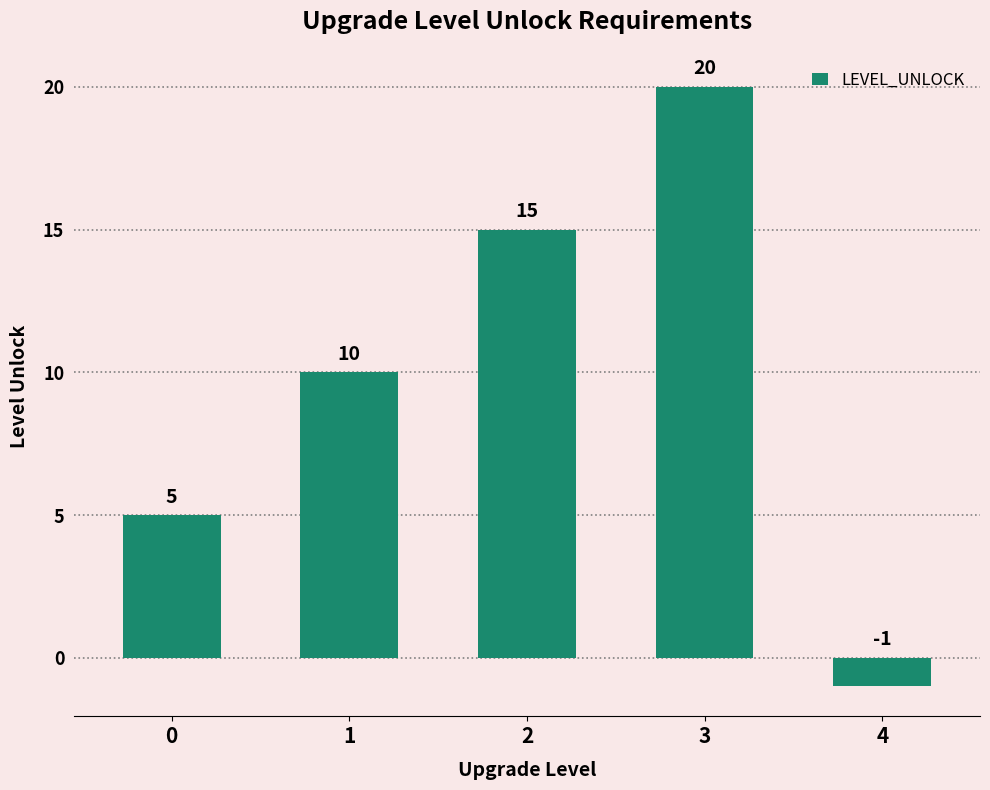

How many values are between 5 and 15?

3